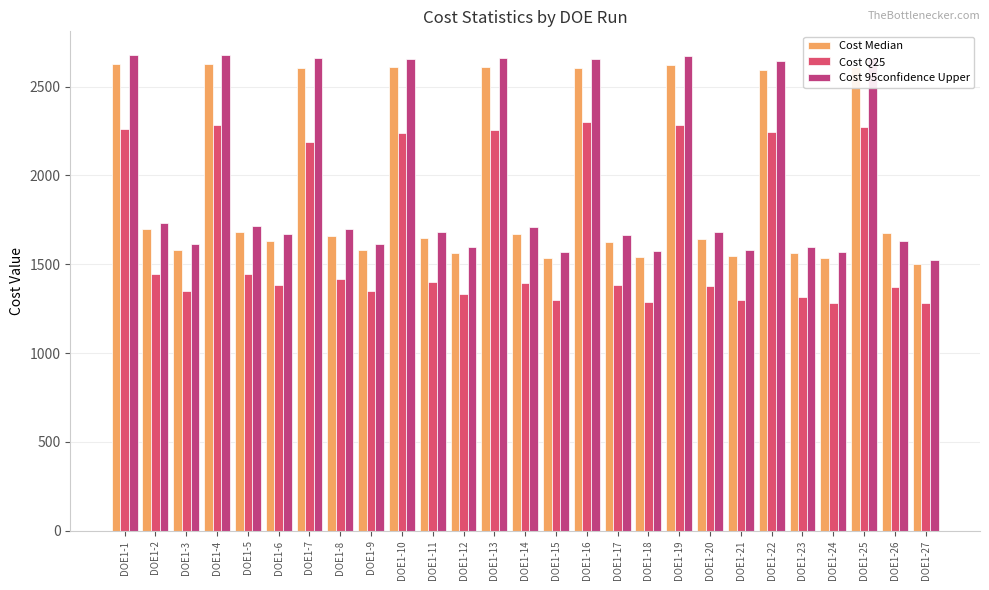

Between DOE1-6 and DOE1-16, which series saw the biggest shift?

Cost 95confidence Upper